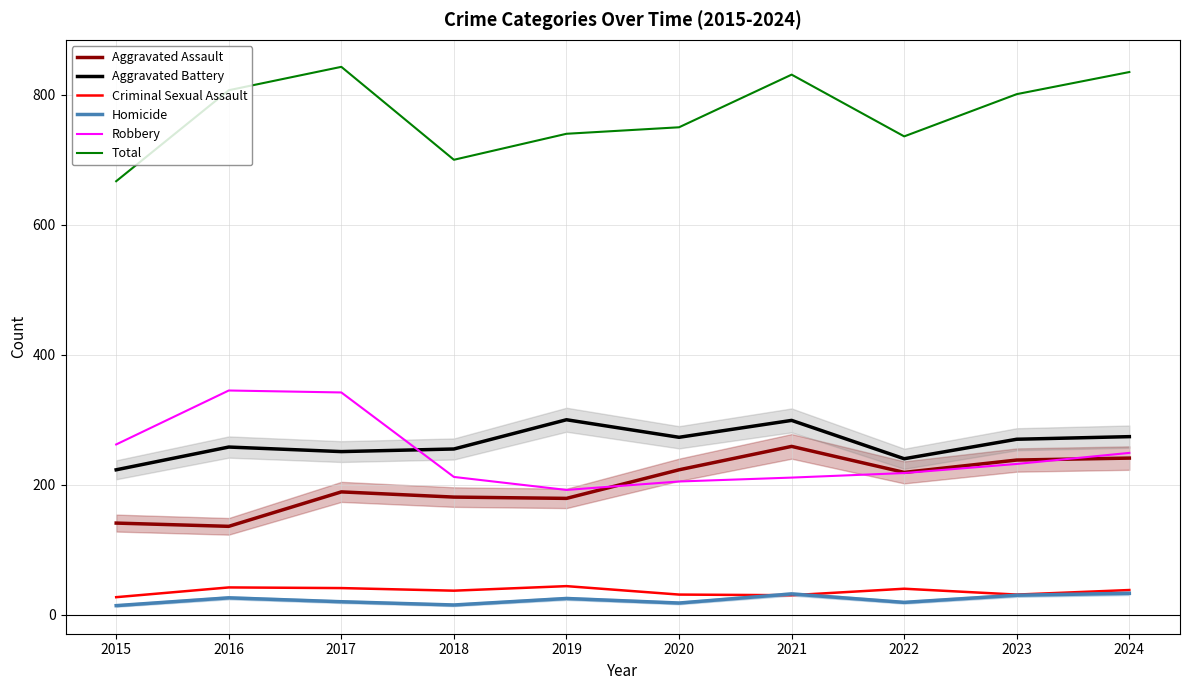

What is the difference between the maximum and minimum values in the Criminal Sexual Assault series?

17